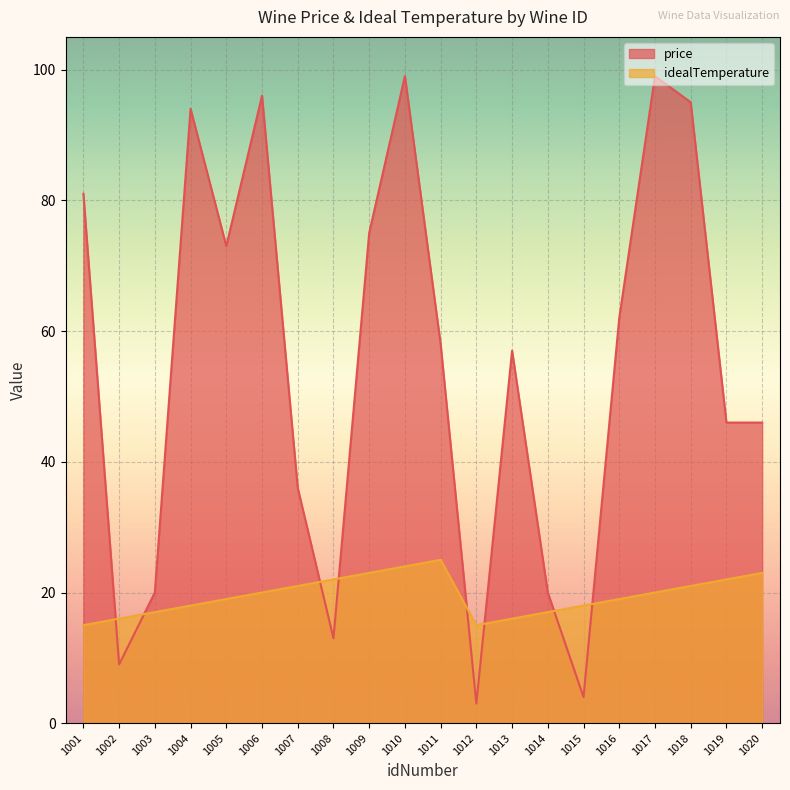

What is the sum of all price values?

1086